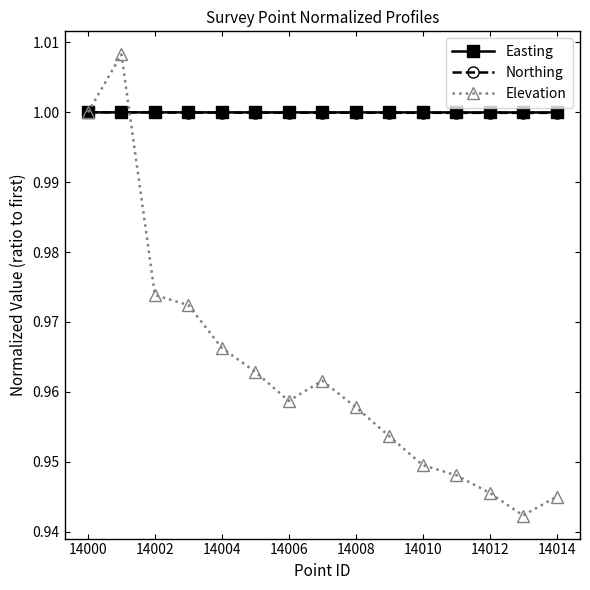

Which series has the widest spread of values?

Elevation